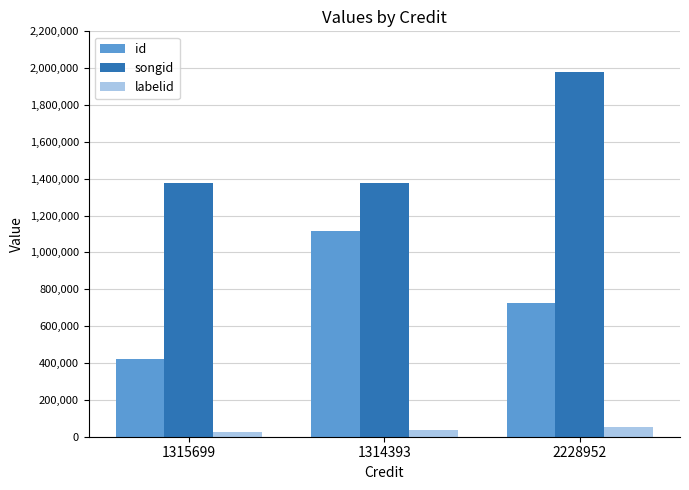

Between 1314393 and 2228952, which series saw the biggest shift?

songid